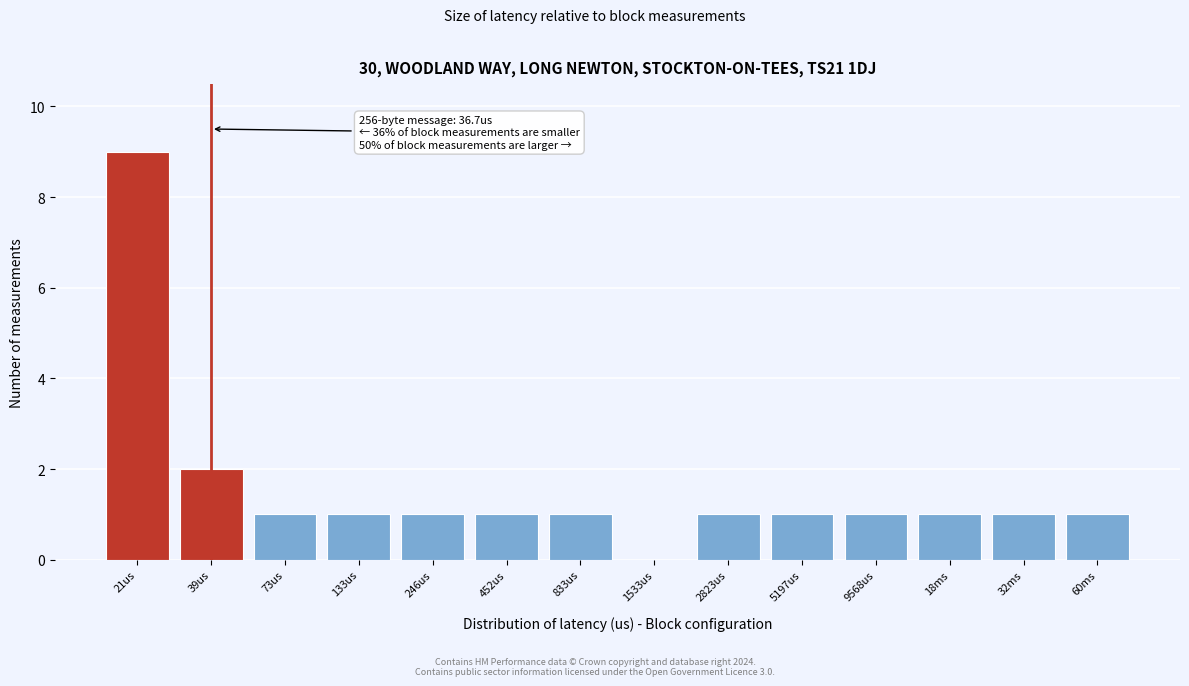

Reading right to left, transcribe all the data shown in this chart.

60ms=1	32ms=1	18ms=1	9568us=1	5197us=1	2823us=1	1533us=0	833us=1	452us=1	246us=1	133us=1	73us=1	39us=2	21us=9